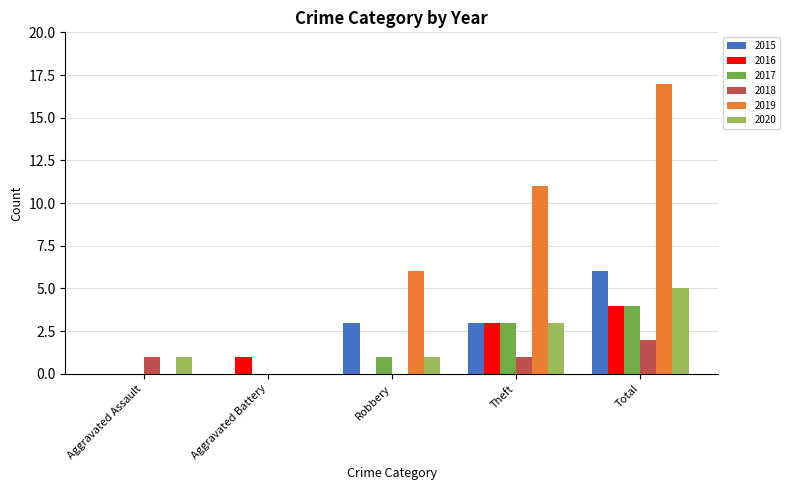

Is it true that 2017 equals 1 at Robbery?

True